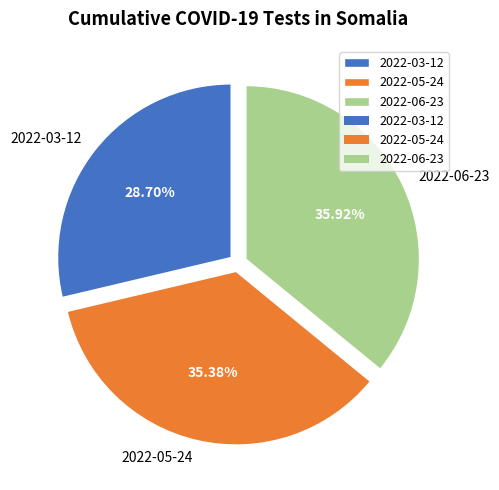

Is the sum of 2022-03-12 and 2022-06-23 greater than half?

Yes